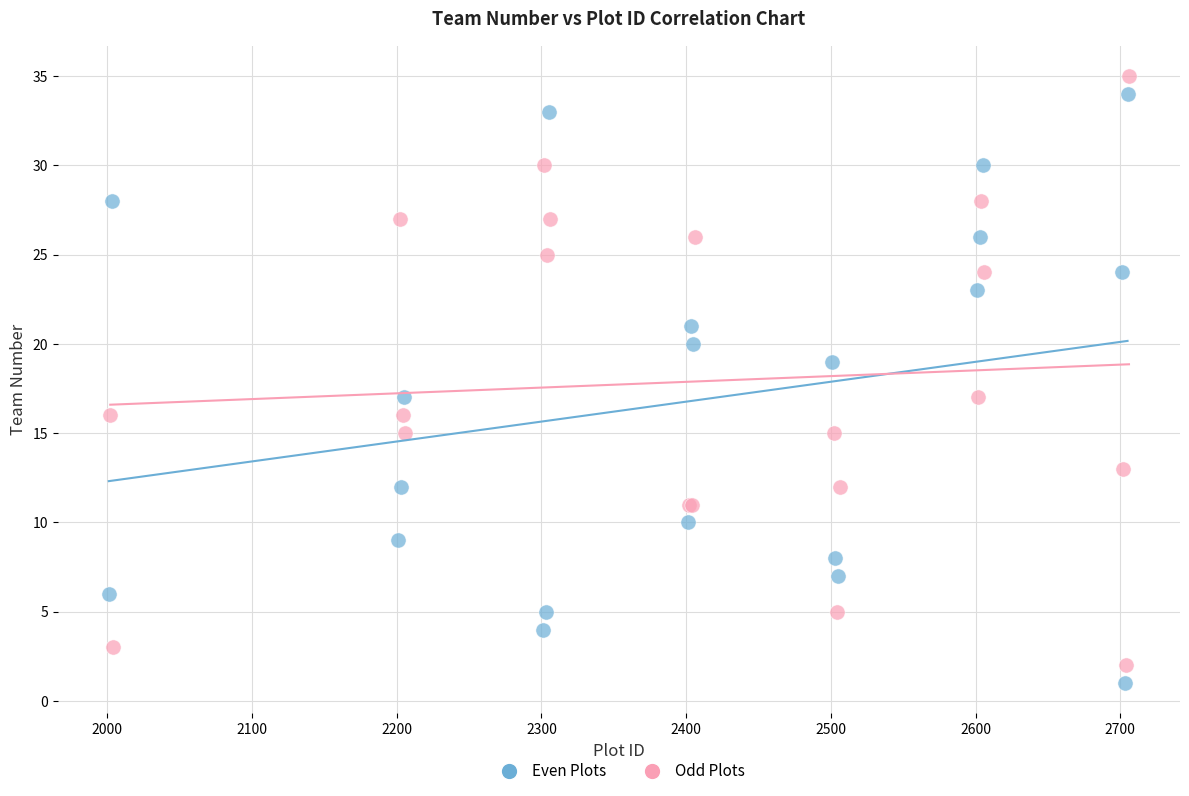

Which series contains the lowest Y value?

Even Plots